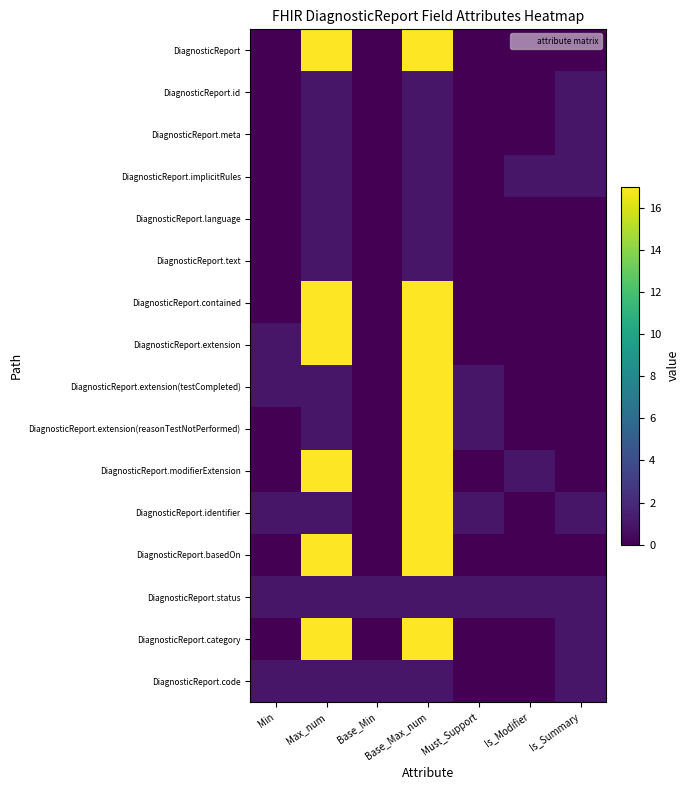

What is the total value across all series at Base_Max_num?

160